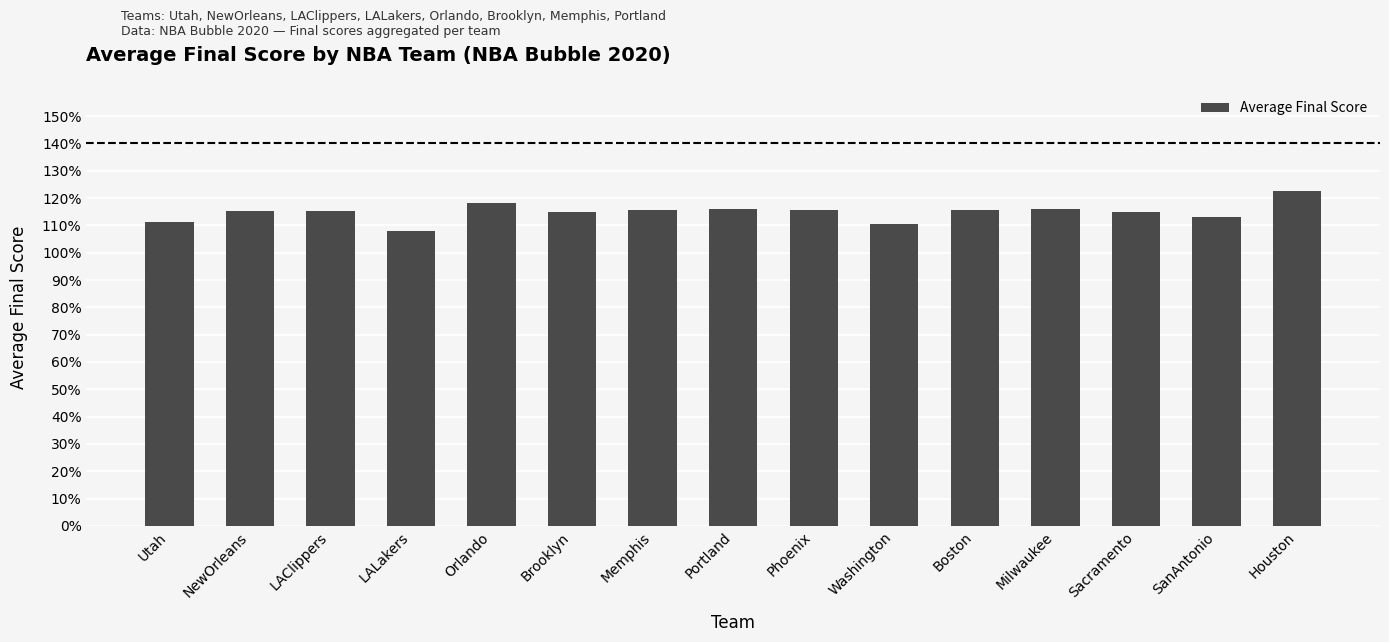

Which label corresponds to the smallest value in the chart?

LALakers